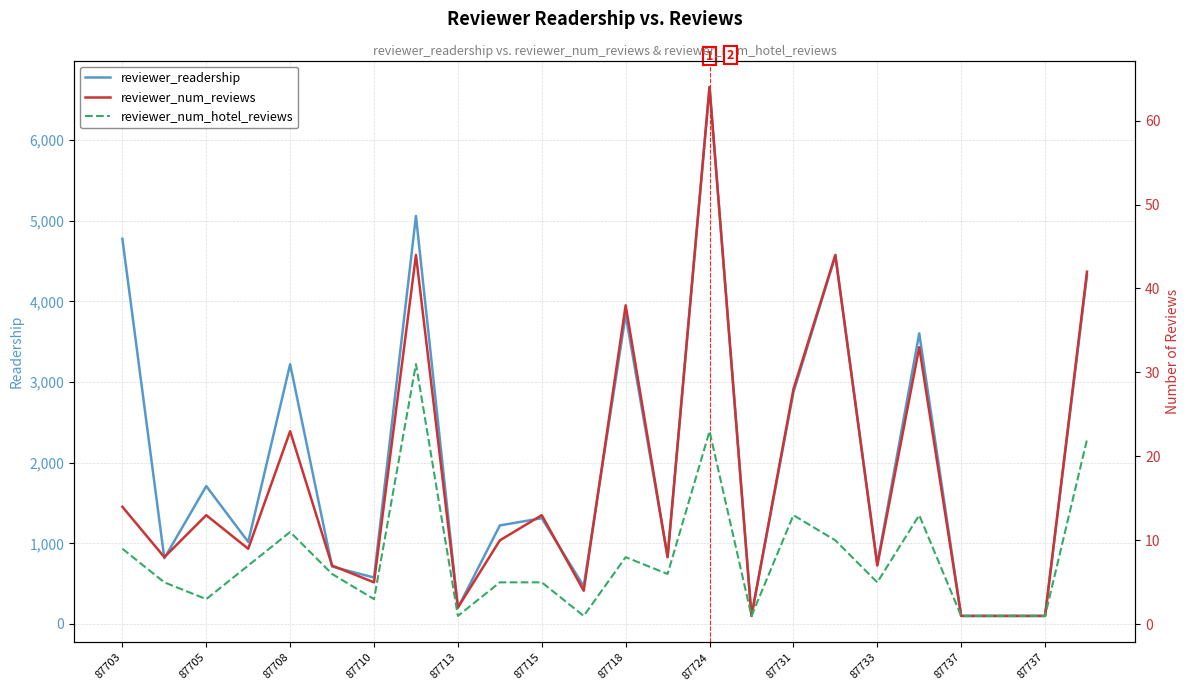

What is the difference between the maximum and minimum values in the reviewer_readership series?

6559